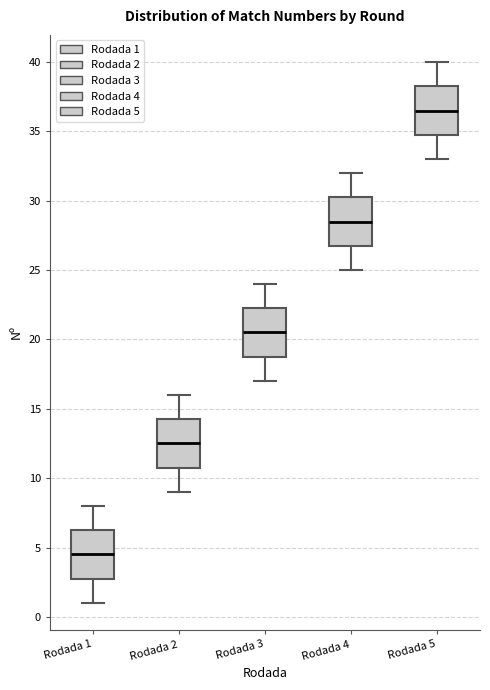

Reading left to right, transcribe this box plot: for each box, give where its median line is, the range the box spans, and where its two whiskers end, as read against the y-axis. The values are not printed on the chart, so give them approximately, as read against the axis.

Rodada 1: median 4.5, box 3.0 to 6.5, whiskers 1.0 to 8.0
Rodada 2: median 12.5, box 11.0 to 14.5, whiskers 9.0 to 16.0
Rodada 3: median 20.5, box 19.0 to 22.5, whiskers 17.0 to 24.0
Rodada 4: median 28.5, box 27.0 to 30.5, whiskers 25.0 to 32.0
Rodada 5: median 36.5, box 35.0 to 38.5, whiskers 33.0 to 40.0